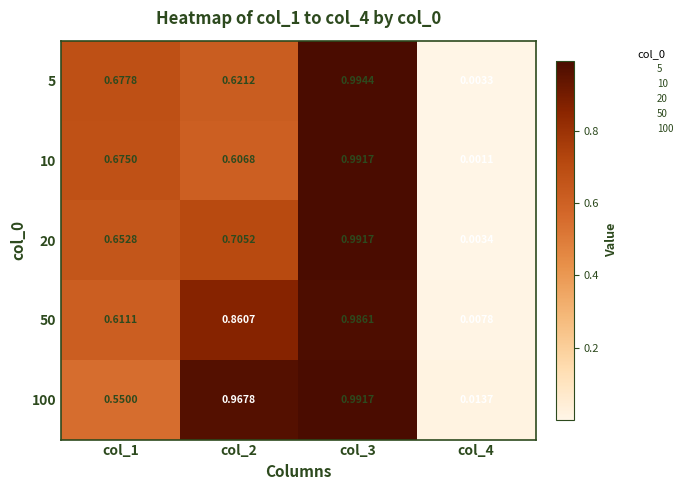

Which category has the highest value across all series?

col_3